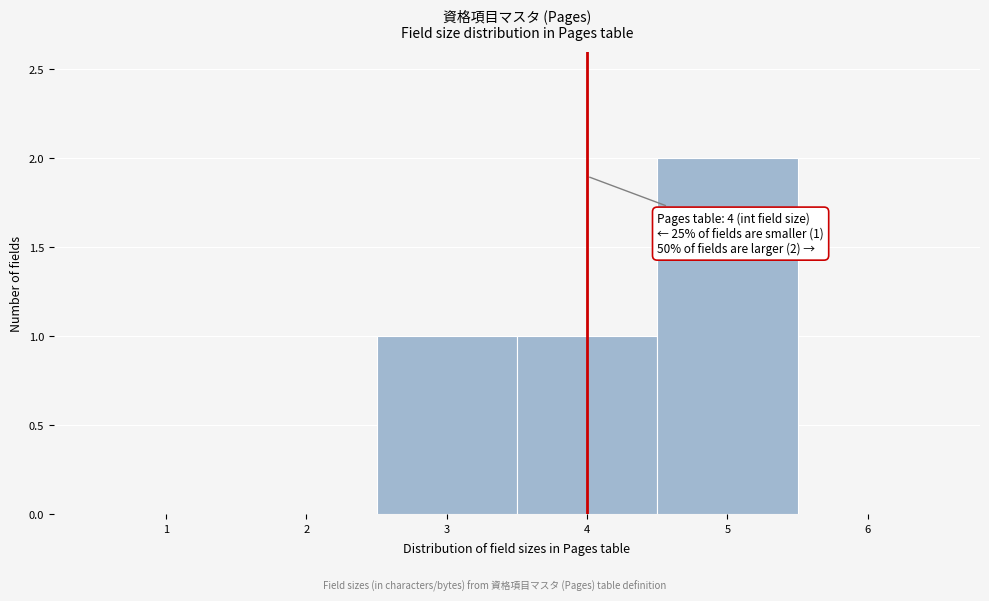

Over which range of the x-axis is the bar tallest?

4.5 to 5.5